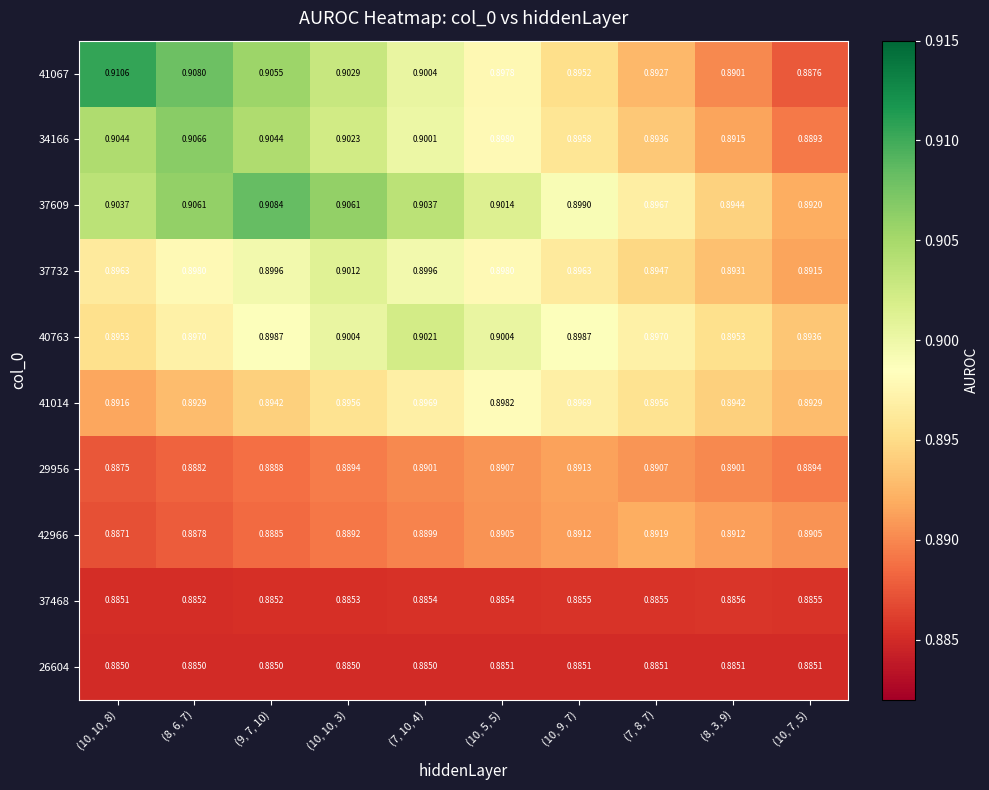

Is the value of 42966 at (8, 3, 9) greater than the value of 26604 at (10, 5, 5)?

Yes